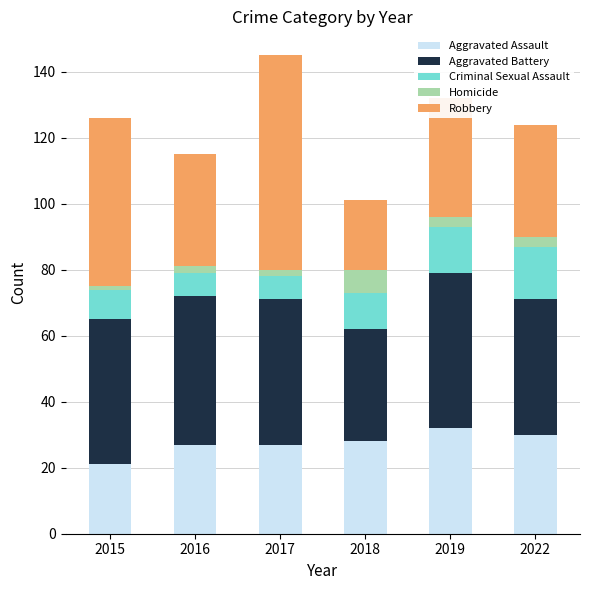

What is the maximum value for Aggravated Assault?

32